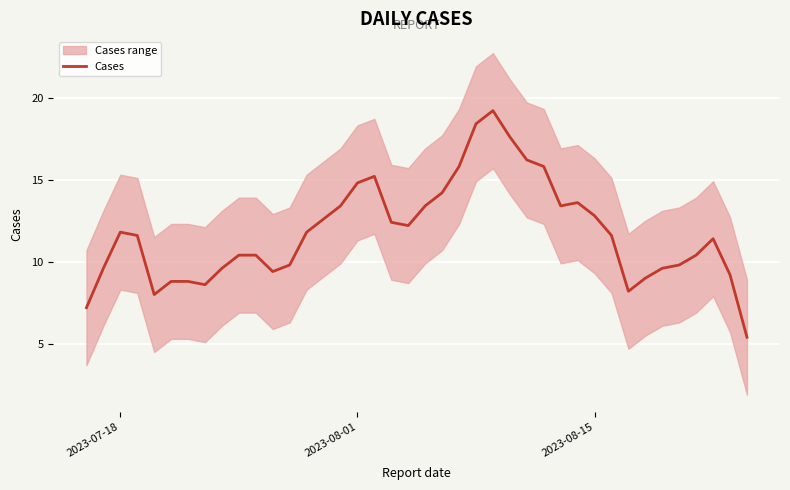

At which label does Cases first exceed 11?

2023-07-18